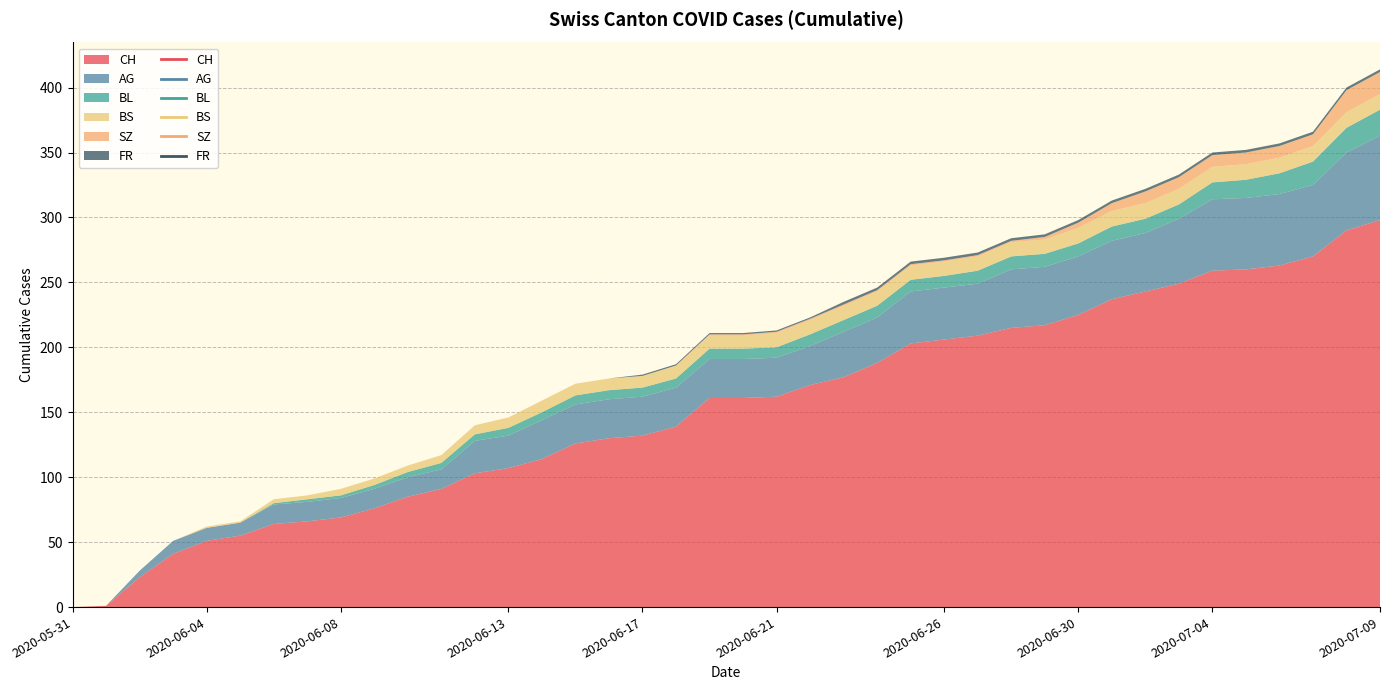

What is the difference between the maximum and second lowest values in the SZ series?

17